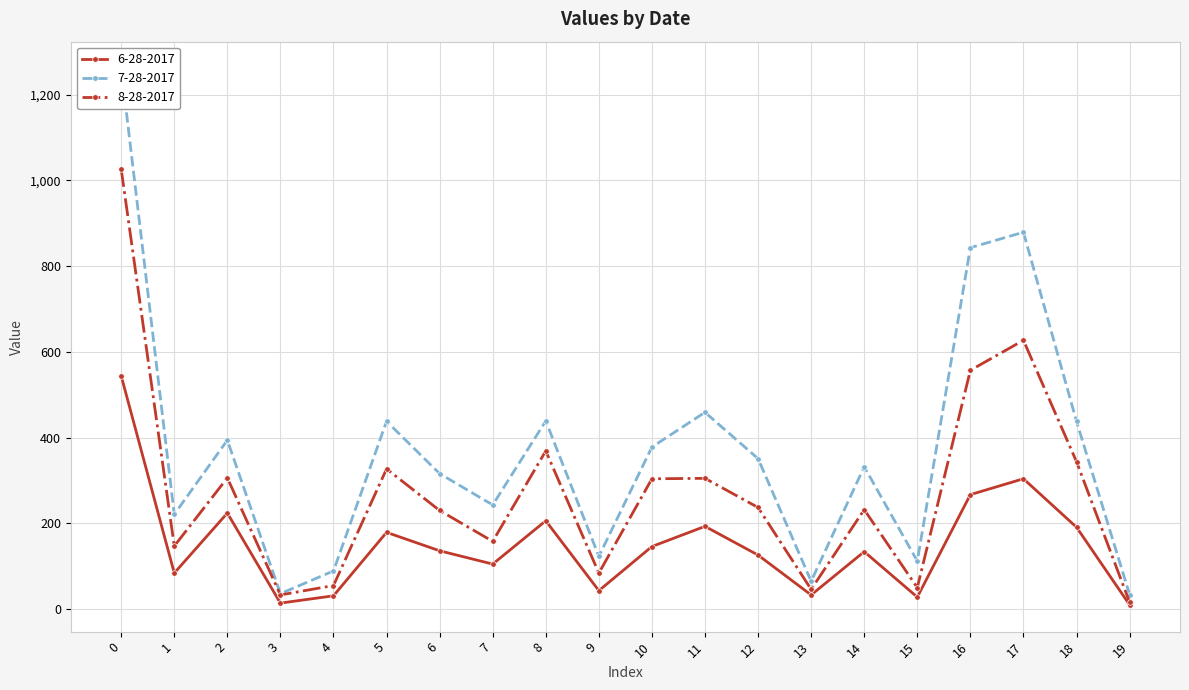

Which series changed the most between 3 and 11?

7-28-2017